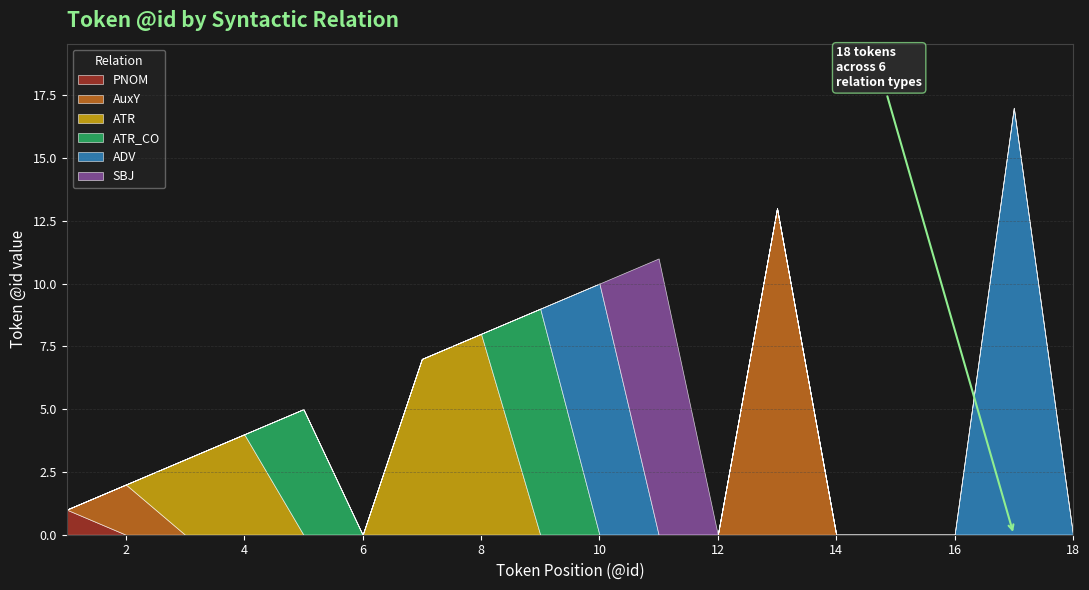

True or false: ATR_CO has more than 1 points higher than both neighbors.

True